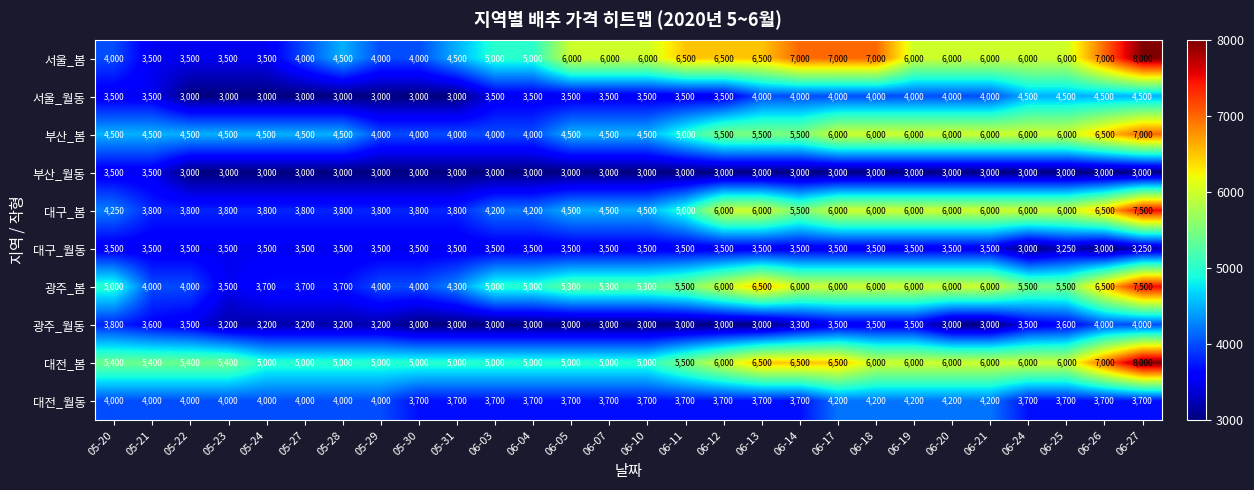

The value of 서울_봄 at 06-27 is 8000. True or false?

True